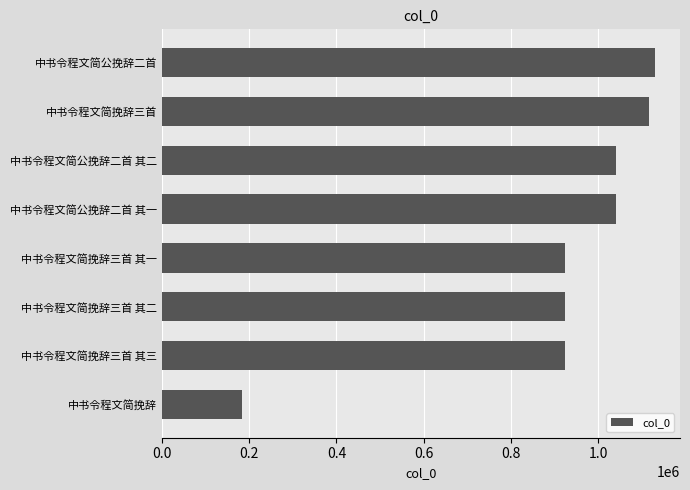

What is the greatest value displayed?

1131008